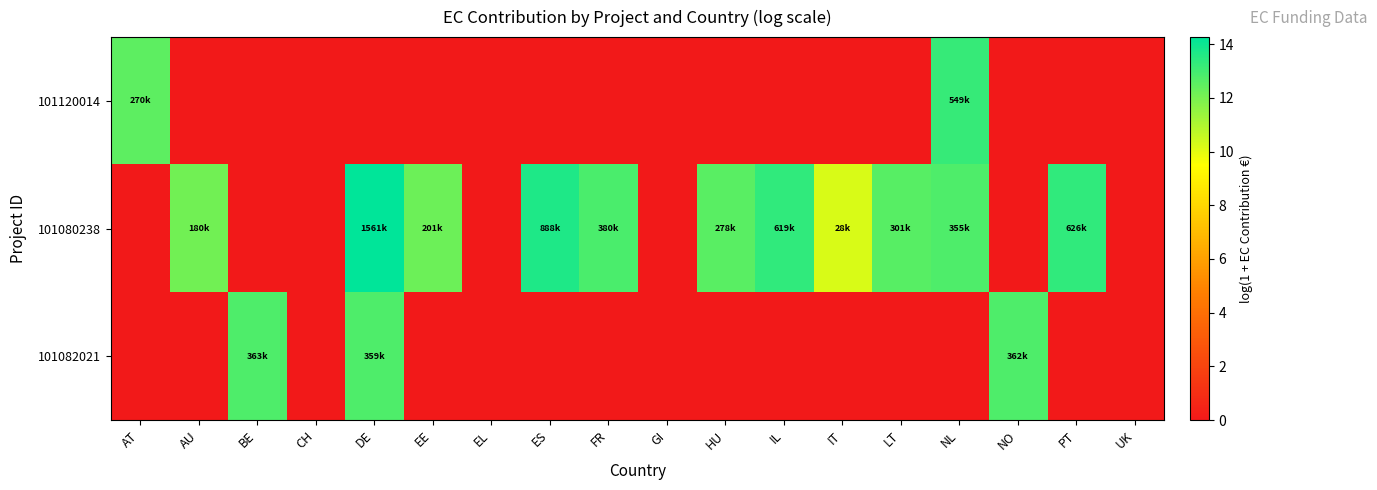

How many data points does each series have?

18